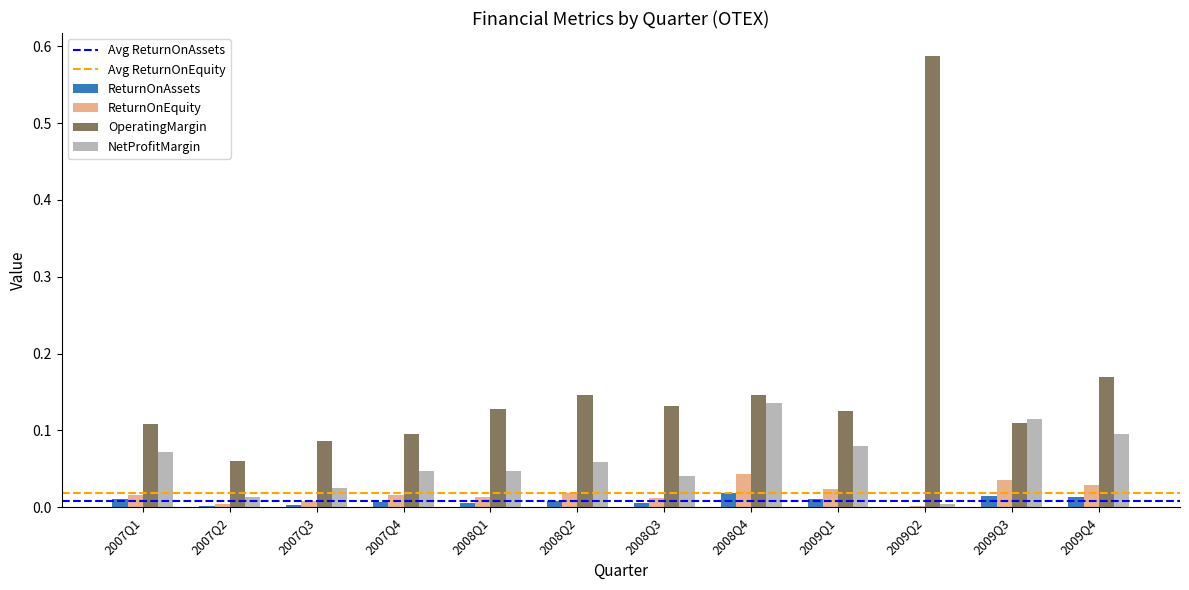

The value of NetProfitMargin at 2009Q2 is 0.0. True or false?

True